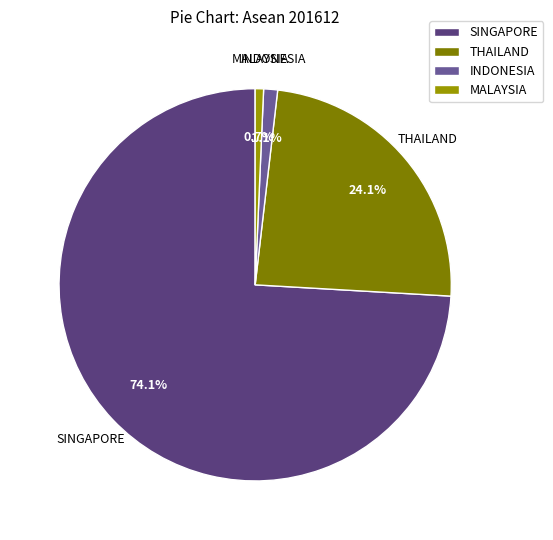

What percentage is NOT represented by MALAYSIA?

99.3%